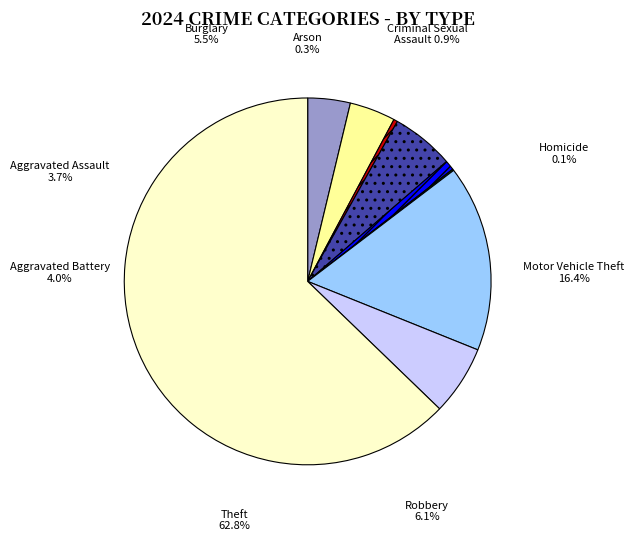

To the nearest percent, what portion does Aggravated Battery represent?

4%